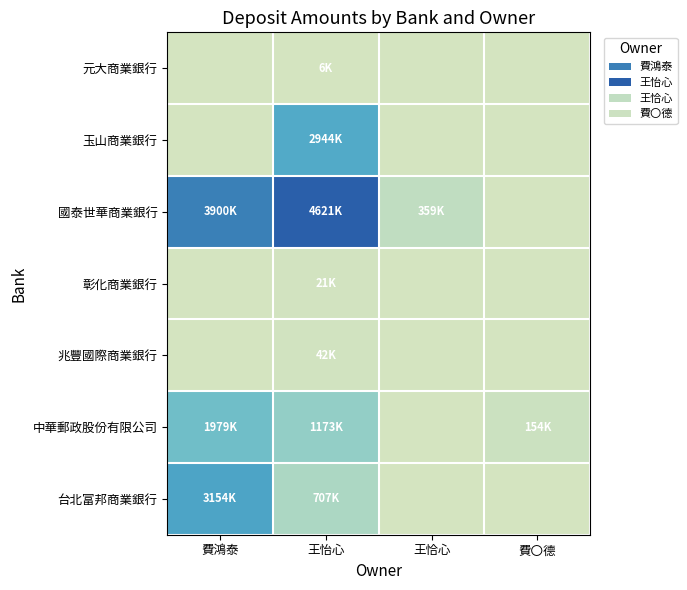

Which category has the highest value across all series?

王怡心